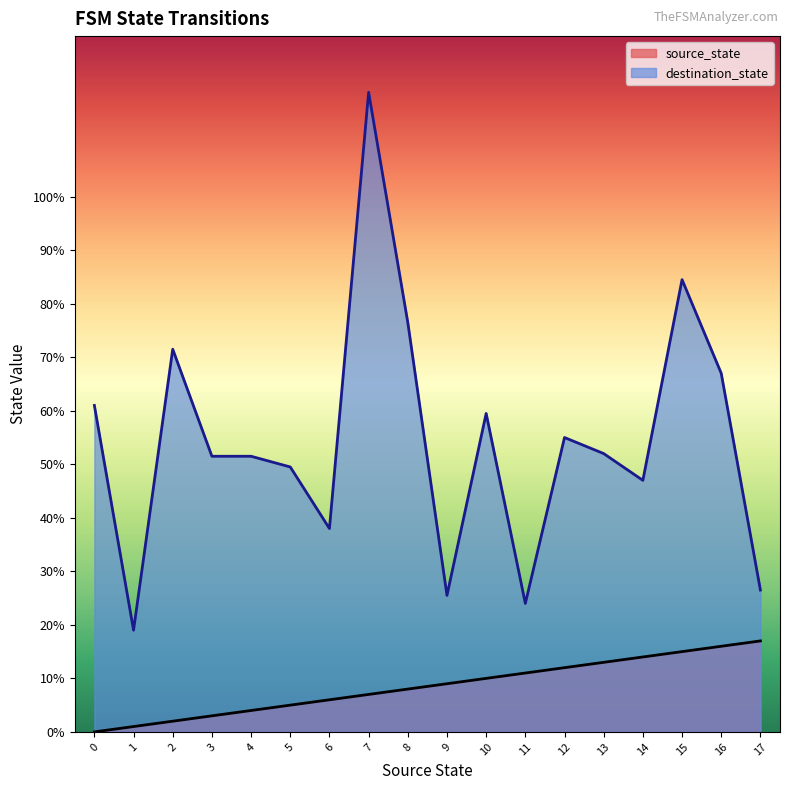

What is the total value across all series at 9?

34.5